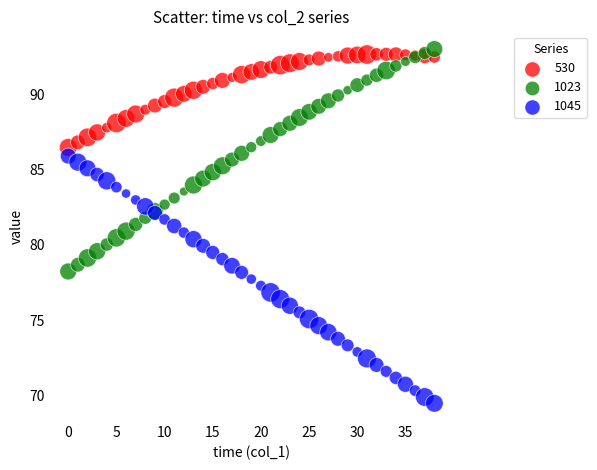

Which series contains the lowest Y value?

1045